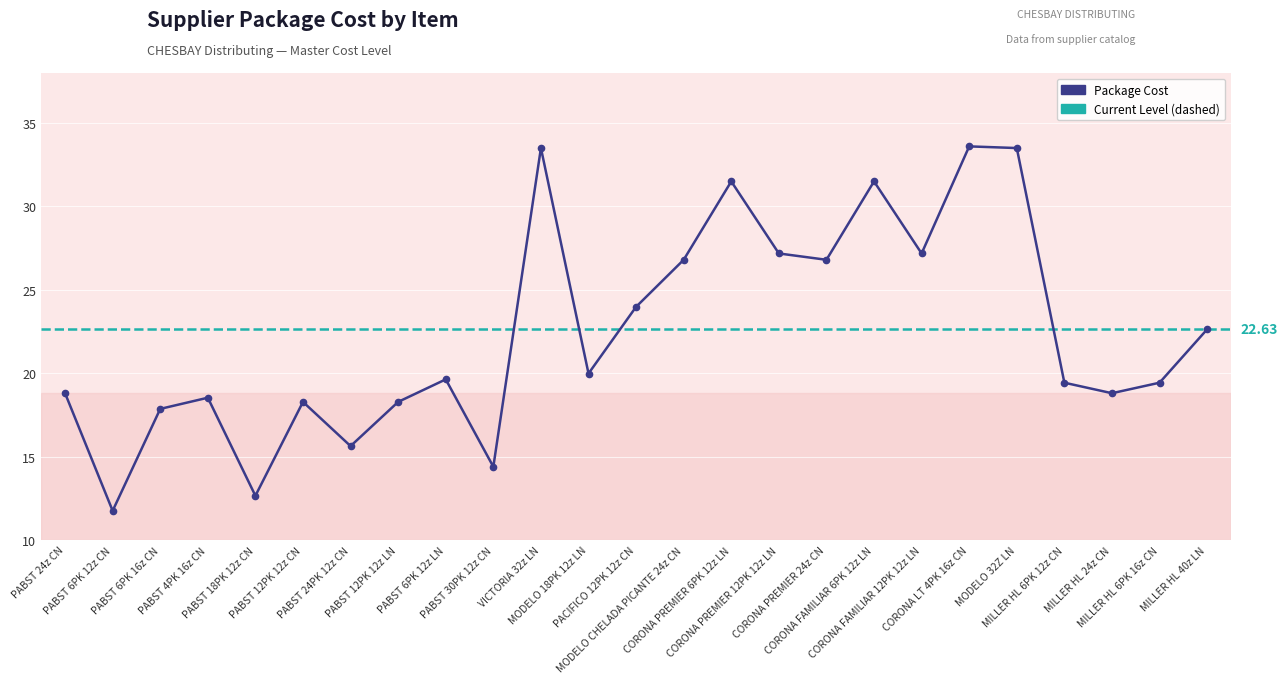

Reading right to left, what are all the values shown in this chart?

22.6	19.4	18.8	19.4	33.5	33.6	27.2	31.5	26.8	27.2	31.5	26.8	24.0	20.0	33.5	14.4	19.6	18.3	15.6	18.3	12.7	18.5	17.9	11.8	18.8